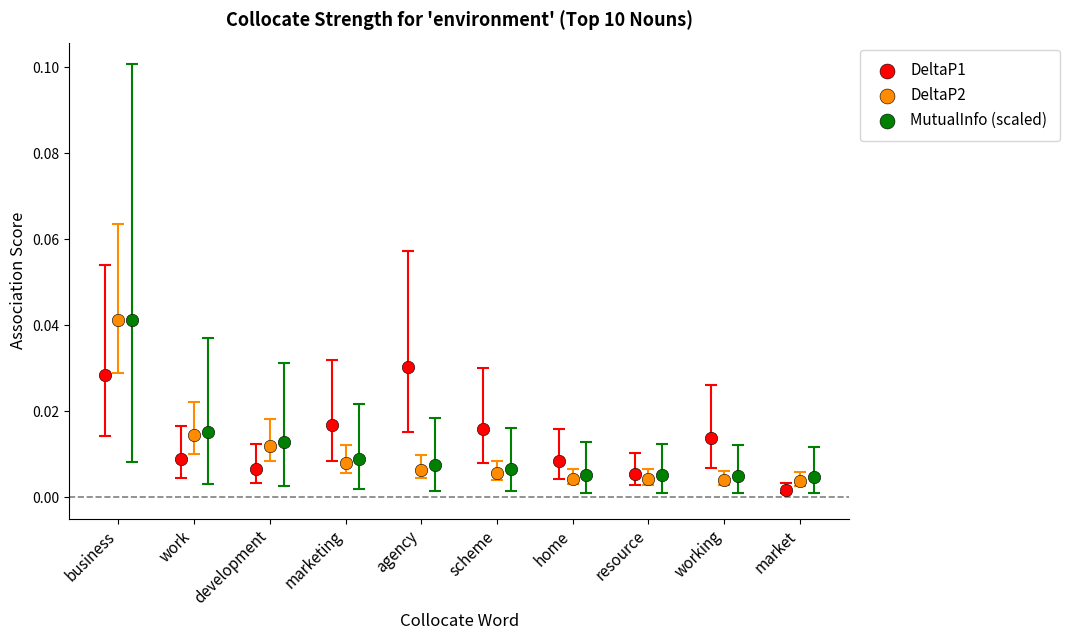

Which series has the largest Y range (max minus min)?

DeltaP2